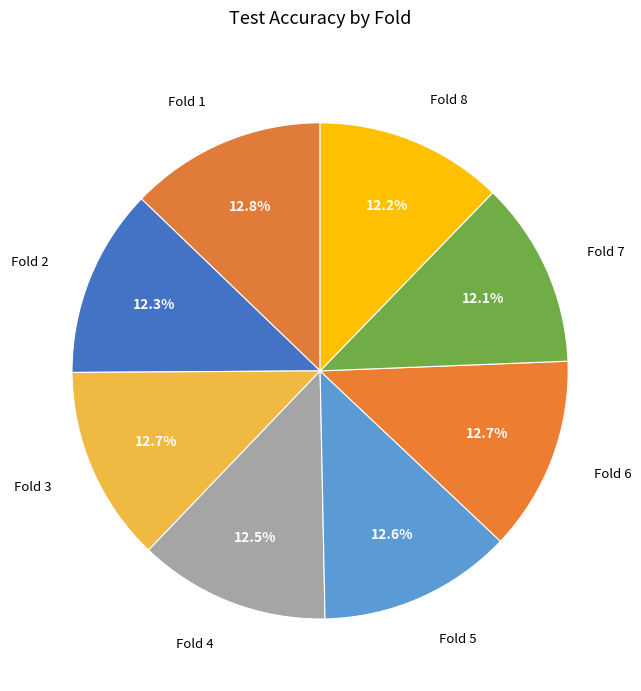

How much of the chart is everything except Fold 7?

87.9%